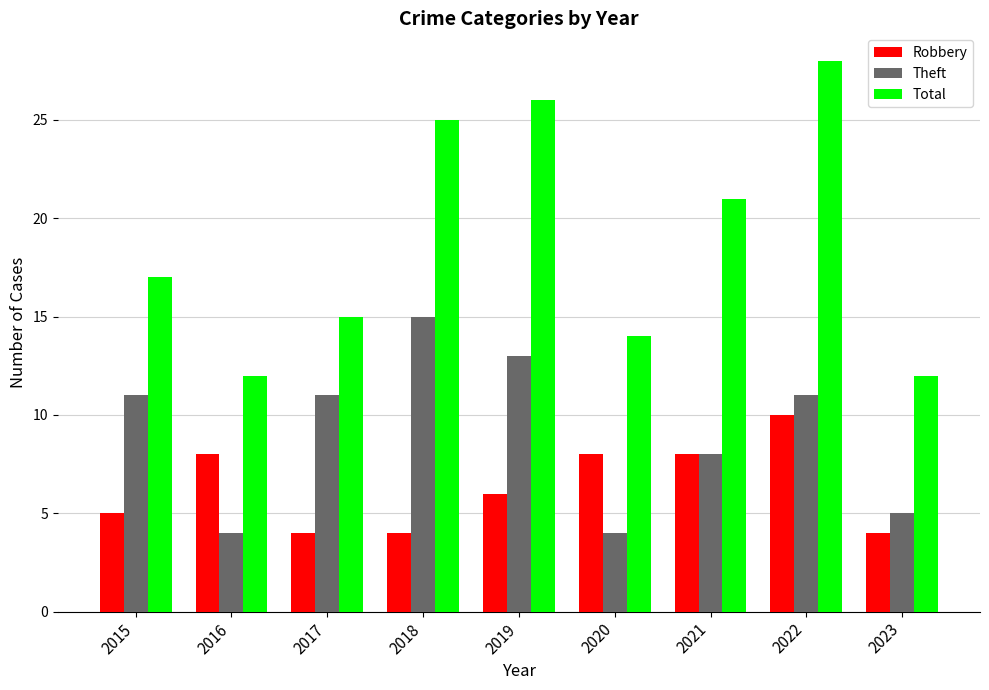

True or false: Total has a value of 6 at 2016.

False